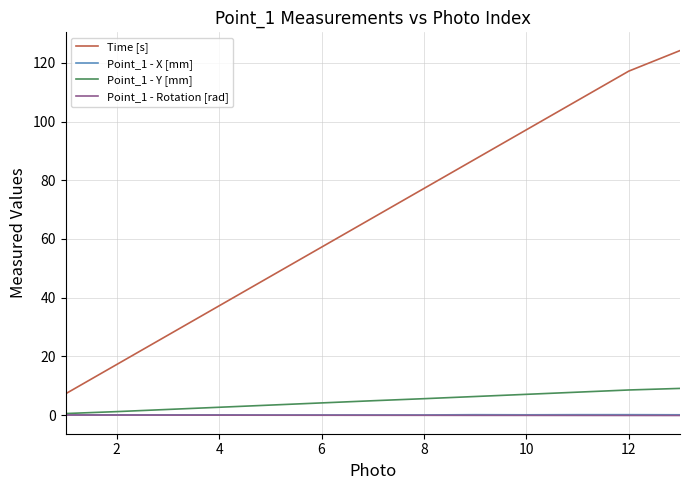

Which series has the largest total across all categories?

Time [s]